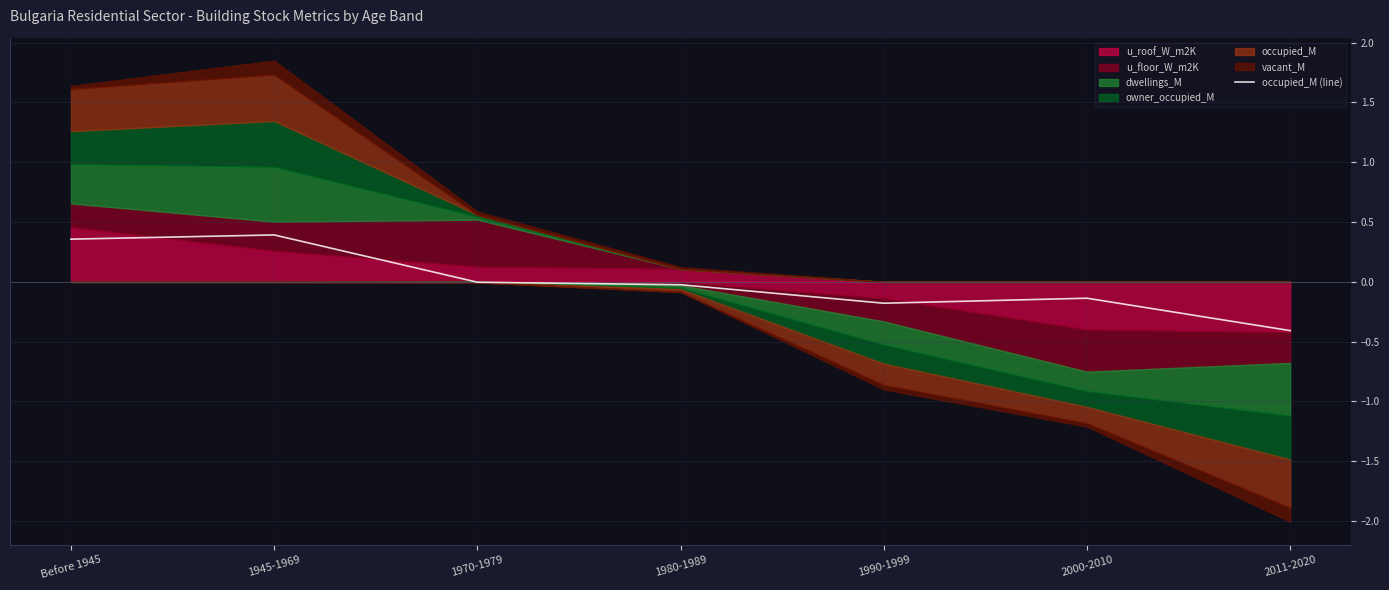

List the labels in order of value, largest first.

1945-1969, Before 1945, 1970-1979, 1980-1989, 2000-2010, 1990-1999, 2011-2020